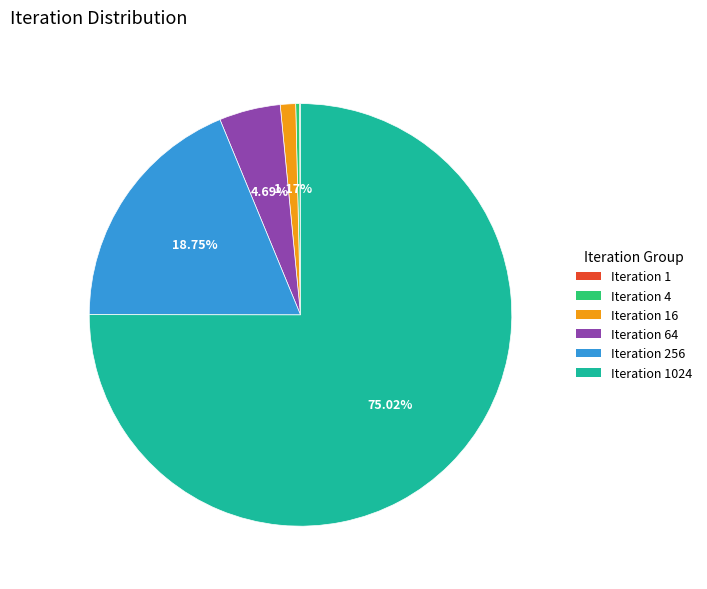

Is there any slice that represents more than half of the pie?

Yes